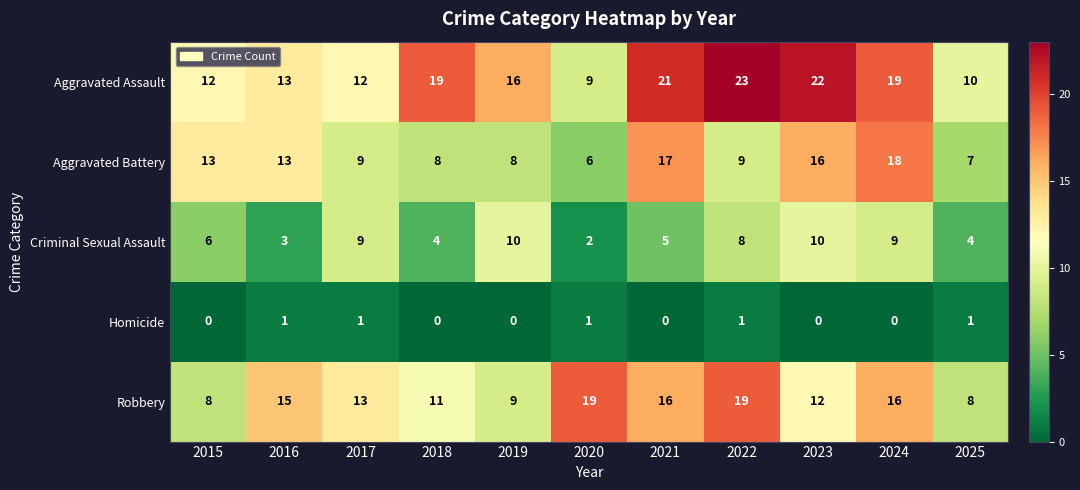

List the series in order of their peak value, lowest first.

Homicide, Criminal Sexual Assault, Aggravated Battery, Robbery, Aggravated Assault